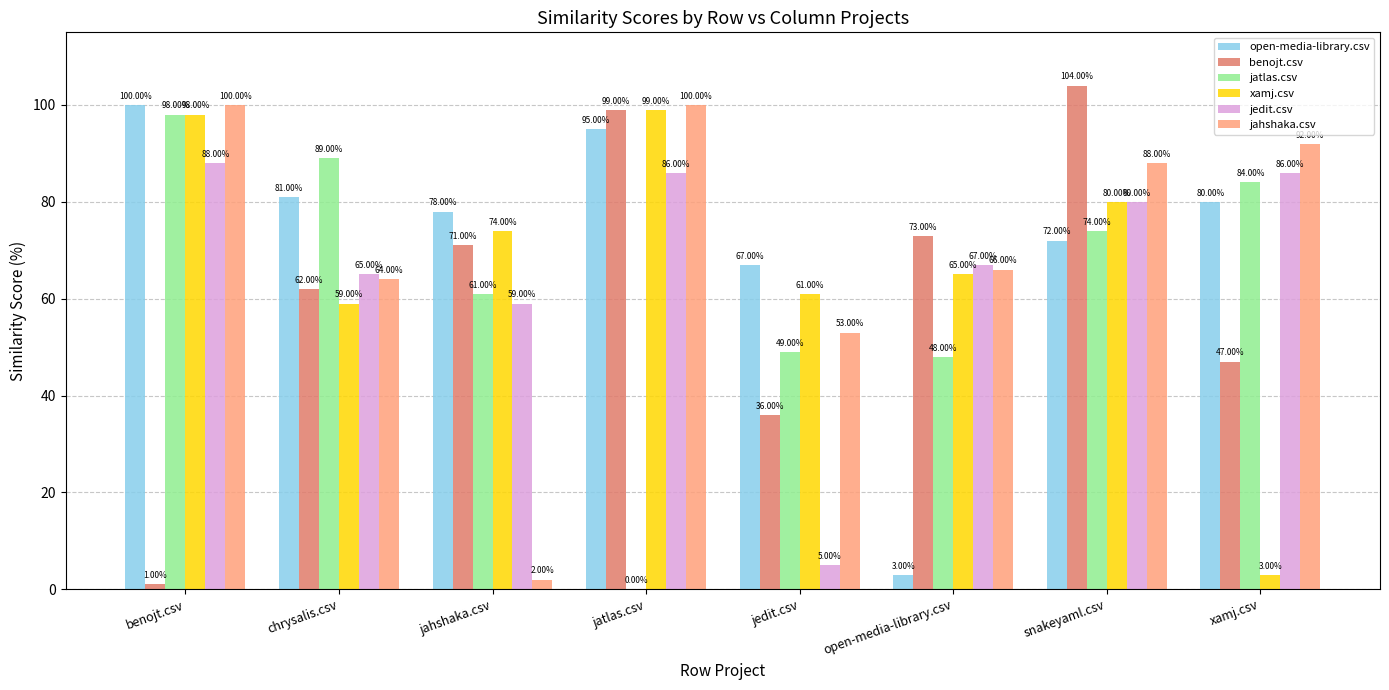

How many series are shown in this chart?

6